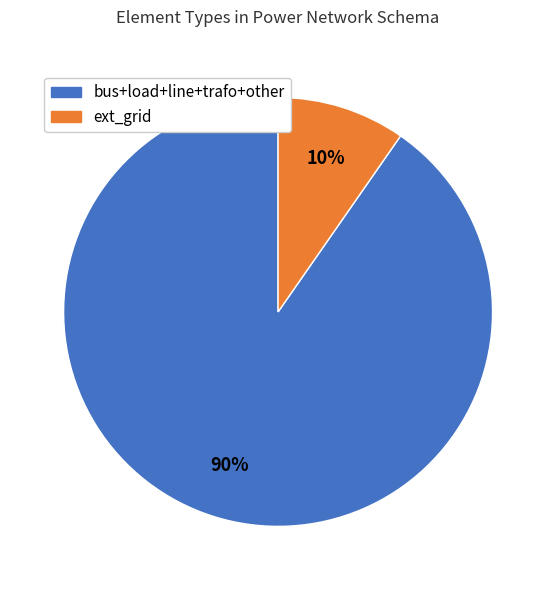

What is the largest slice in the pie chart?

bus+load+line+trafo+other